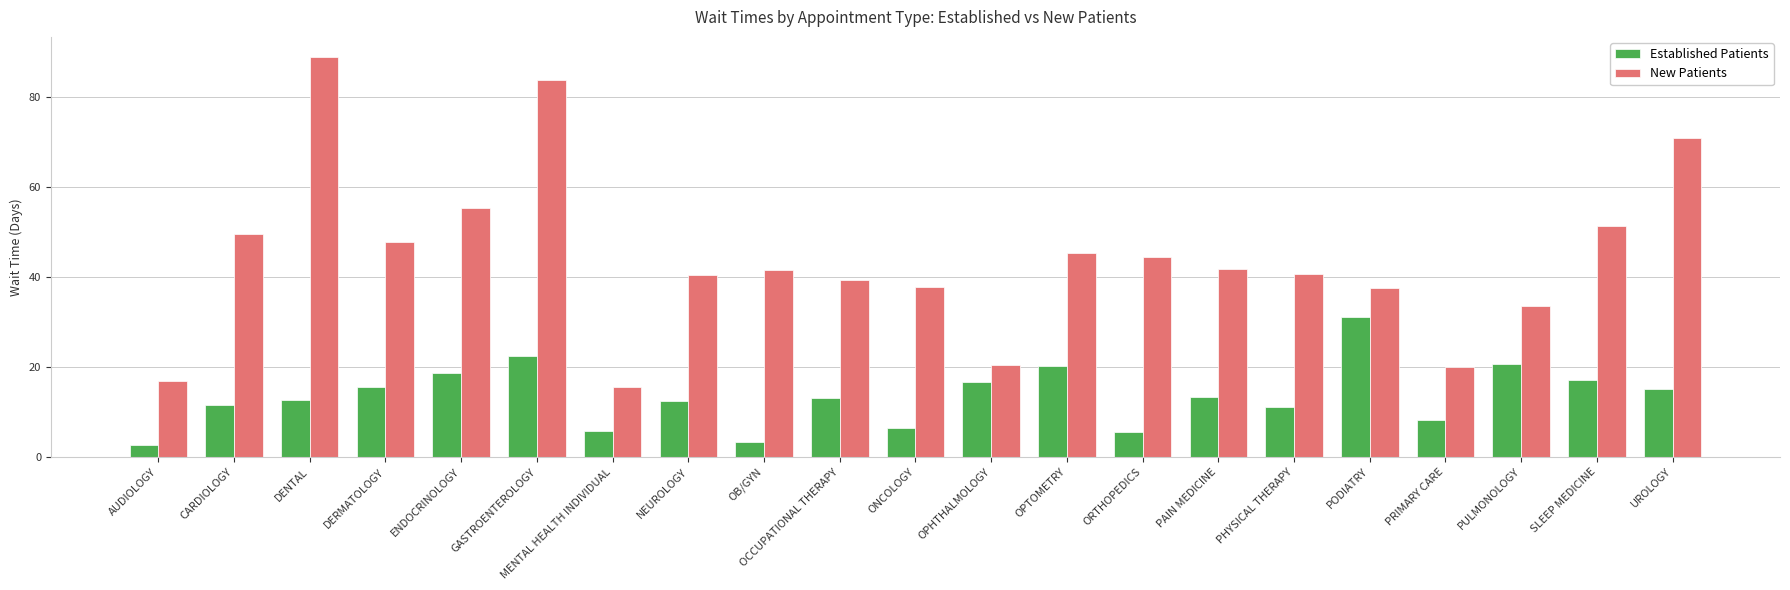

What is the difference between the second highest and minimum values in the New Patients series?

68.1